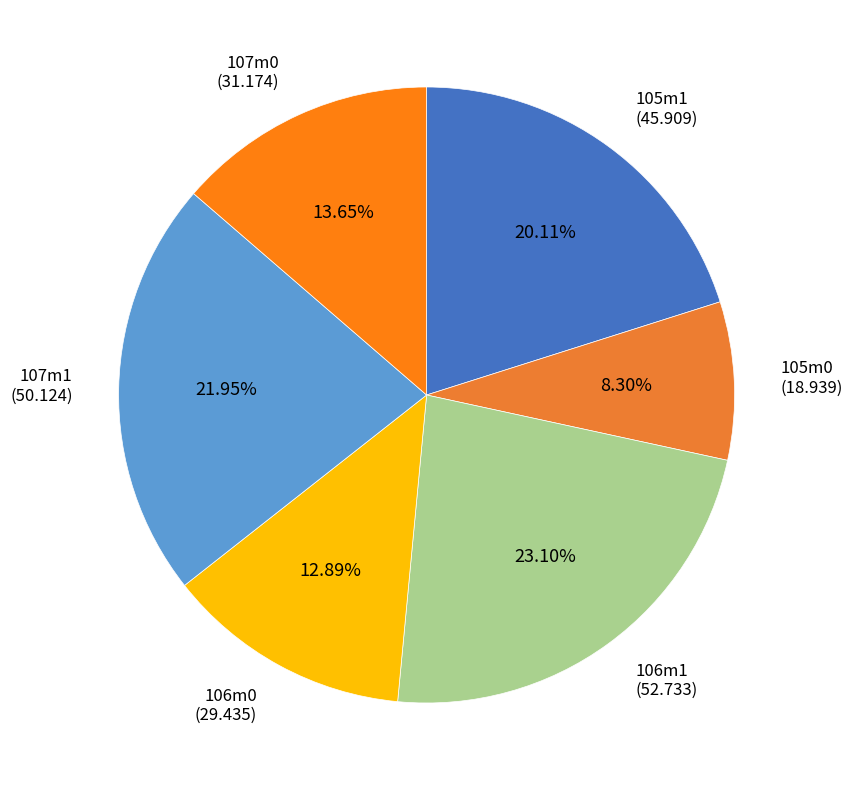

Is there a majority slice in this chart?

No